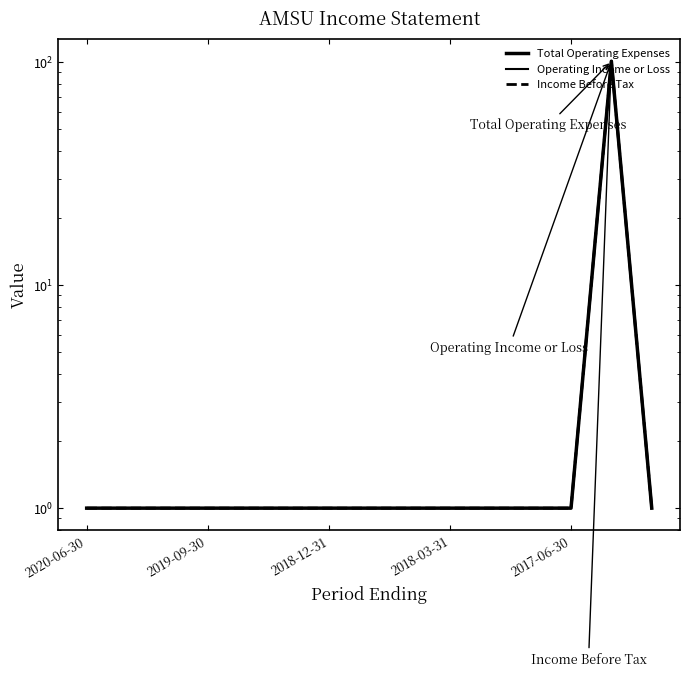

What is the sum of all Total Operating Expenses values?

115